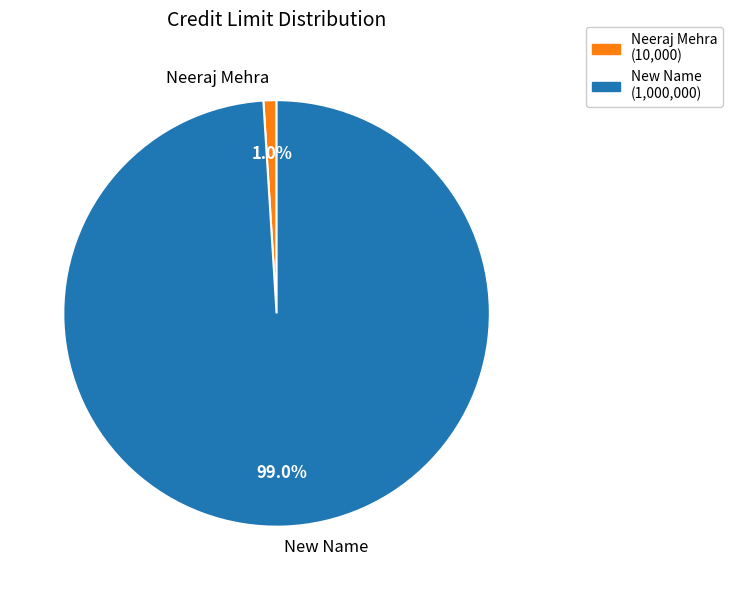

What is the total percentage of Neeraj Mehra and New Name?

100.0%